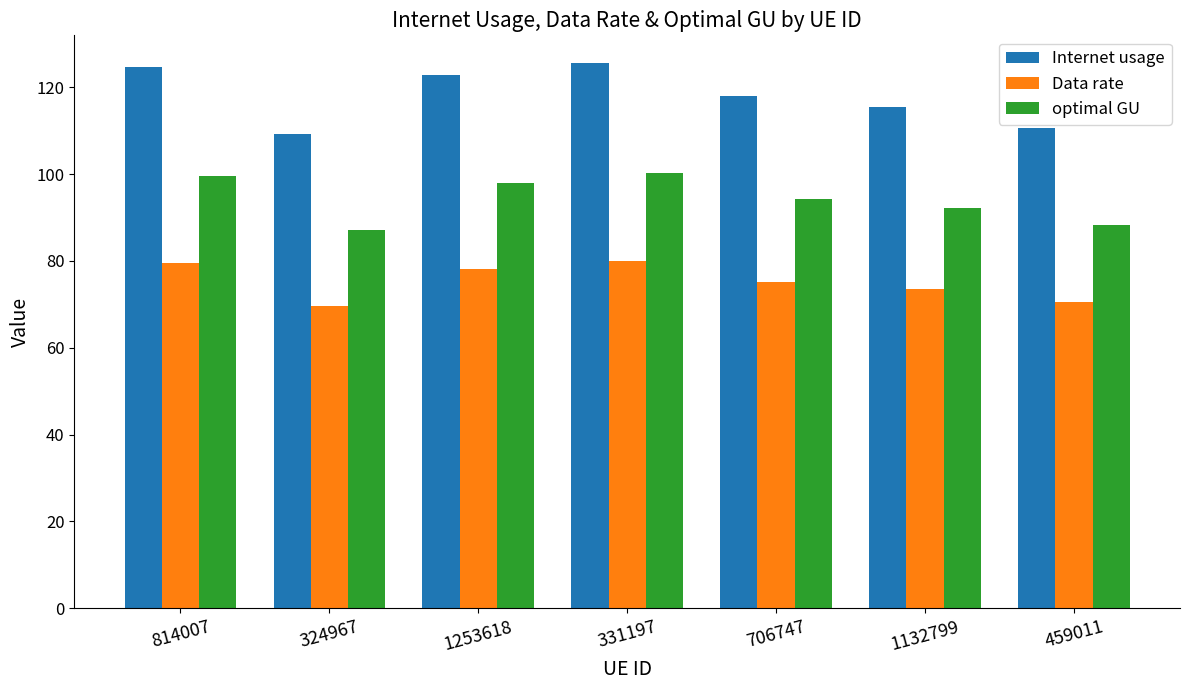

Reading right to left, extract all data points from this chart.

Internet usage: 110.6	115.4	118.0	125.7	122.8	109.1	124.7
Data rate: 70.5	73.5	75.2	80.0	78.2	69.5	79.4
optimal GU: 88.3	92.1	94.2	100.3	98.0	87.1	99.5